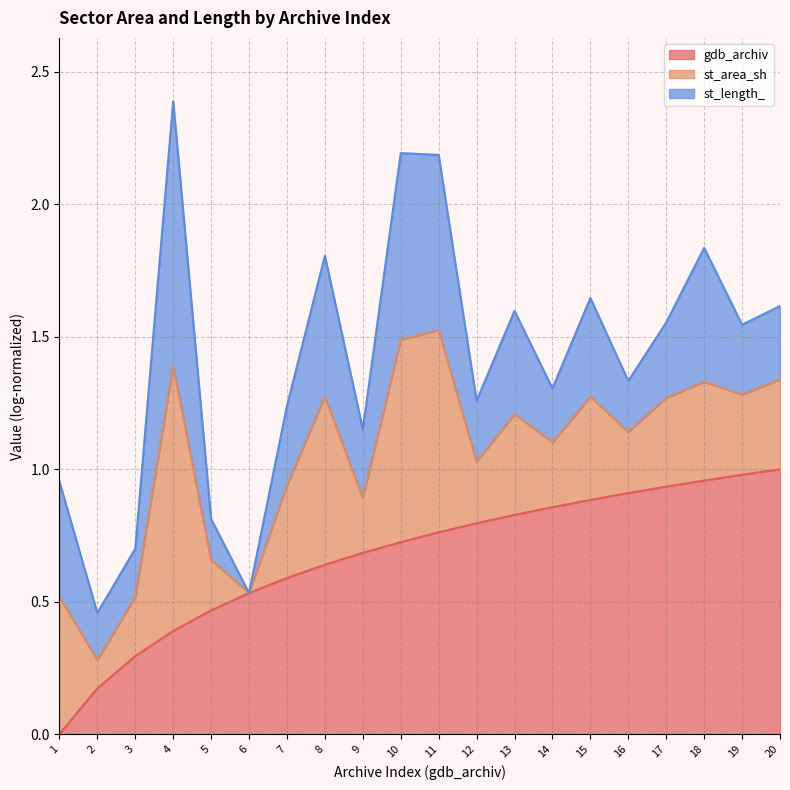

Rank the series at 13 from lowest to highest value.

gdb_archiv line, st_area_sh line, st_length_ line